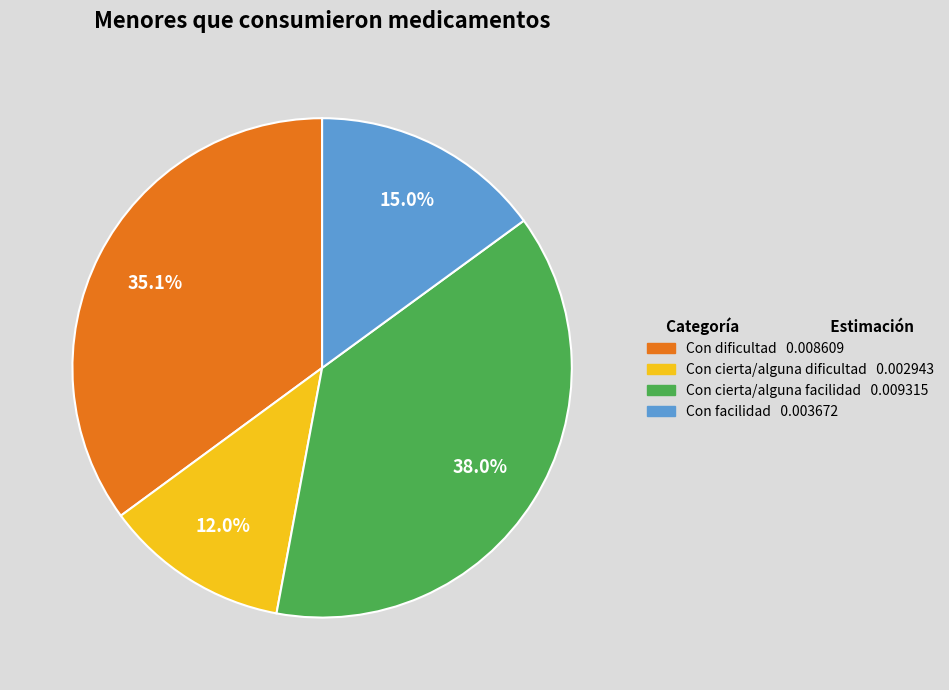

Rank the categories by value from highest to lowest.

Con cierta/alguna facilidad, Con dificultad, Con facilidad, Con cierta/alguna dificultad